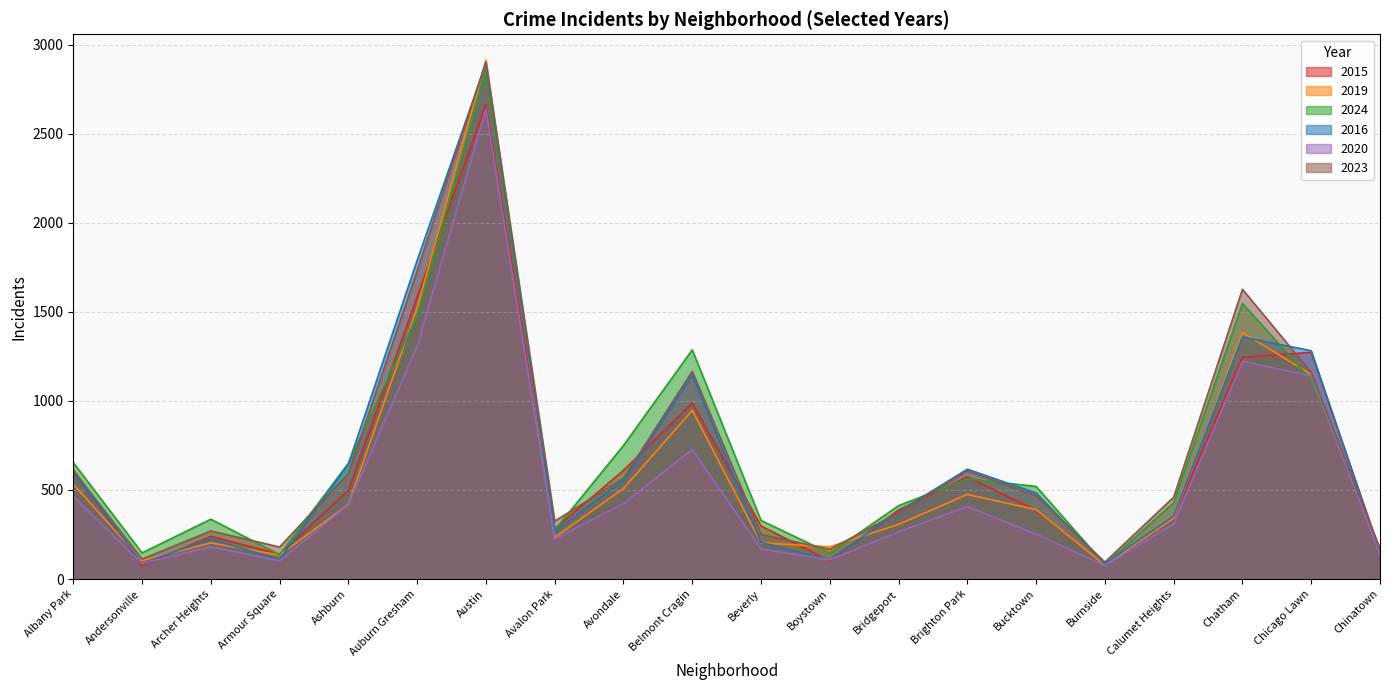

Does the chart have visible grid lines?

Yes